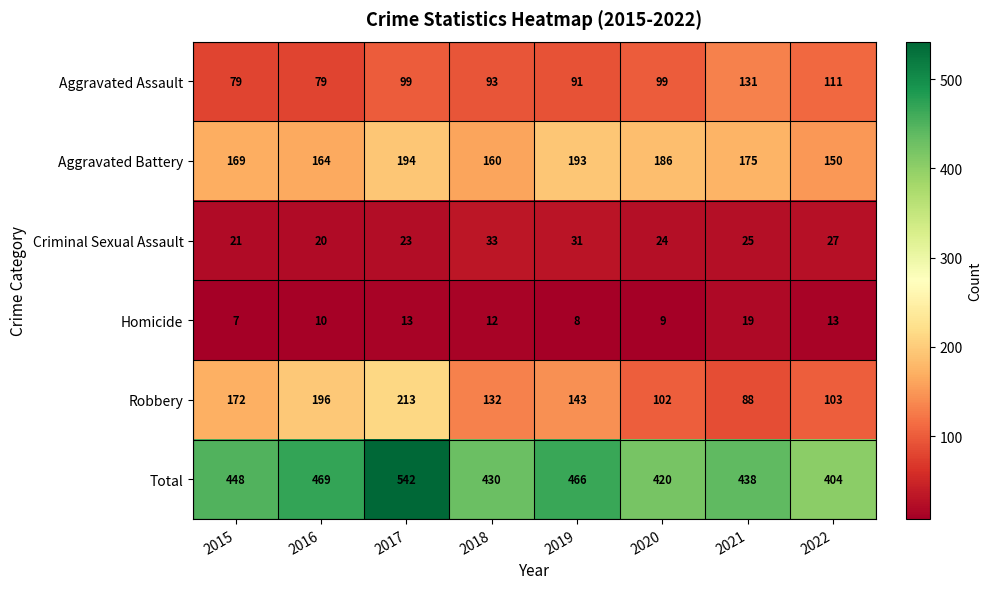

Which label corresponds to the smallest value in the chart?

2015